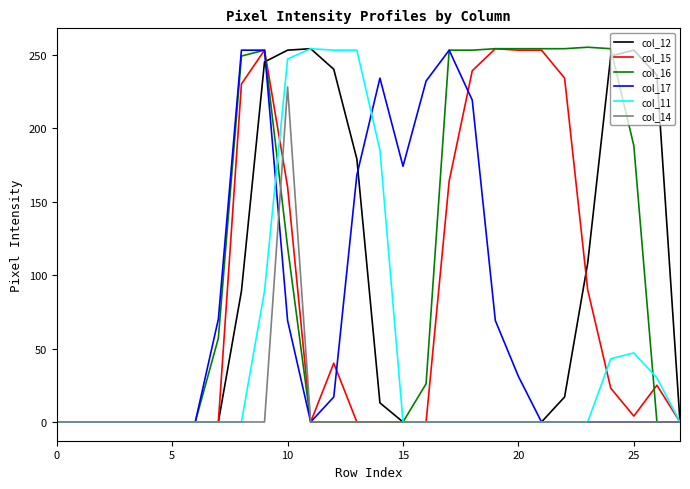

How many lines are shown in the chart?

6